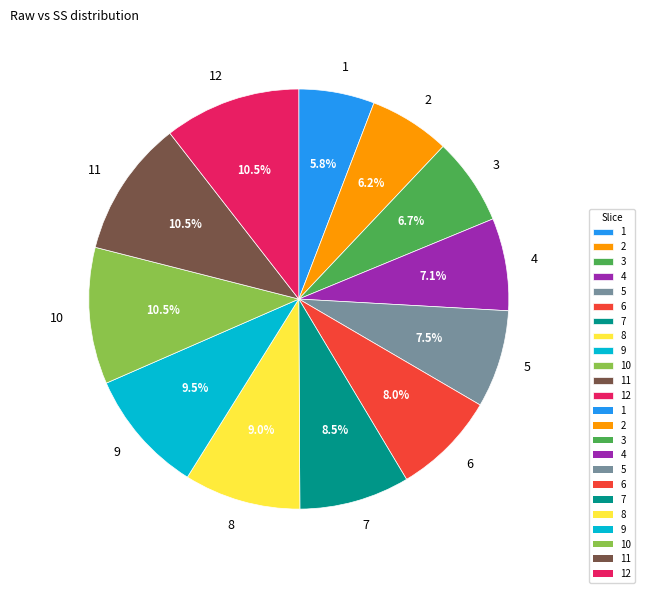

Is there a majority slice in this chart?

No